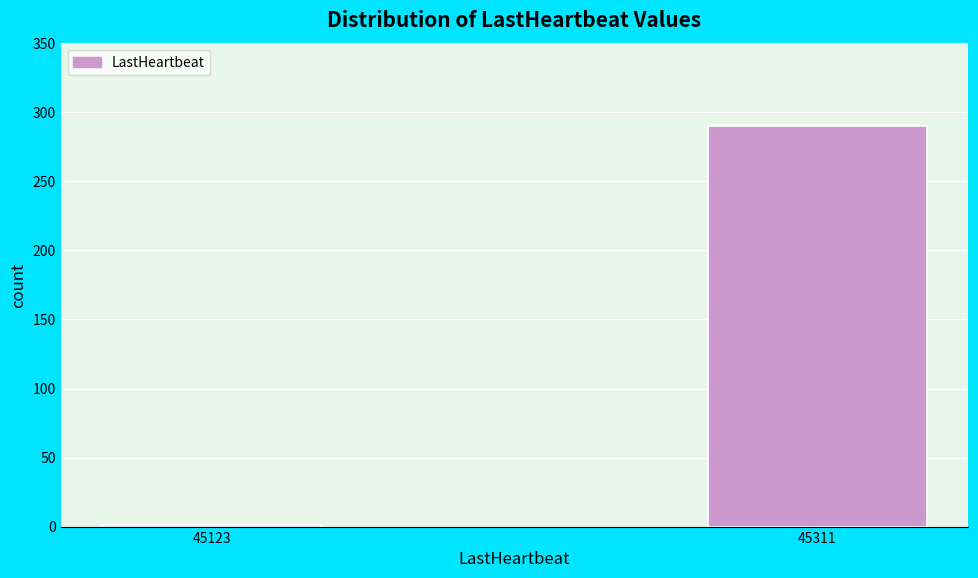

Reading right to left, what are all the values shown in this chart?

45311=290	45123=1